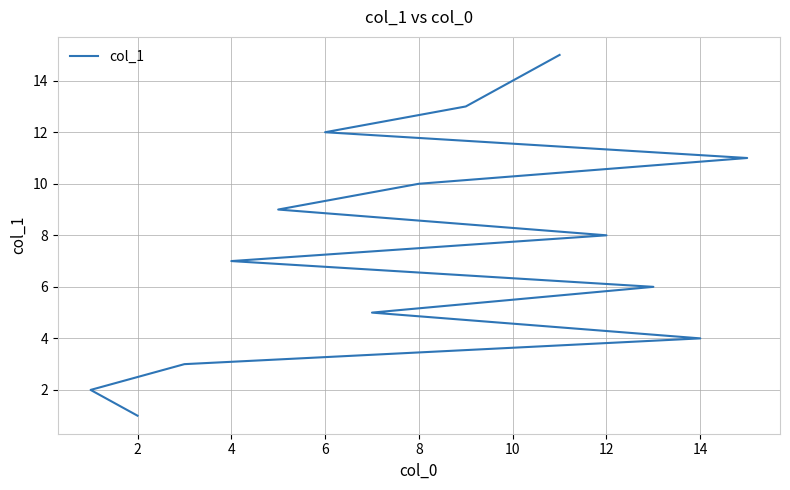

Which has a higher value, 10 or 4?

10